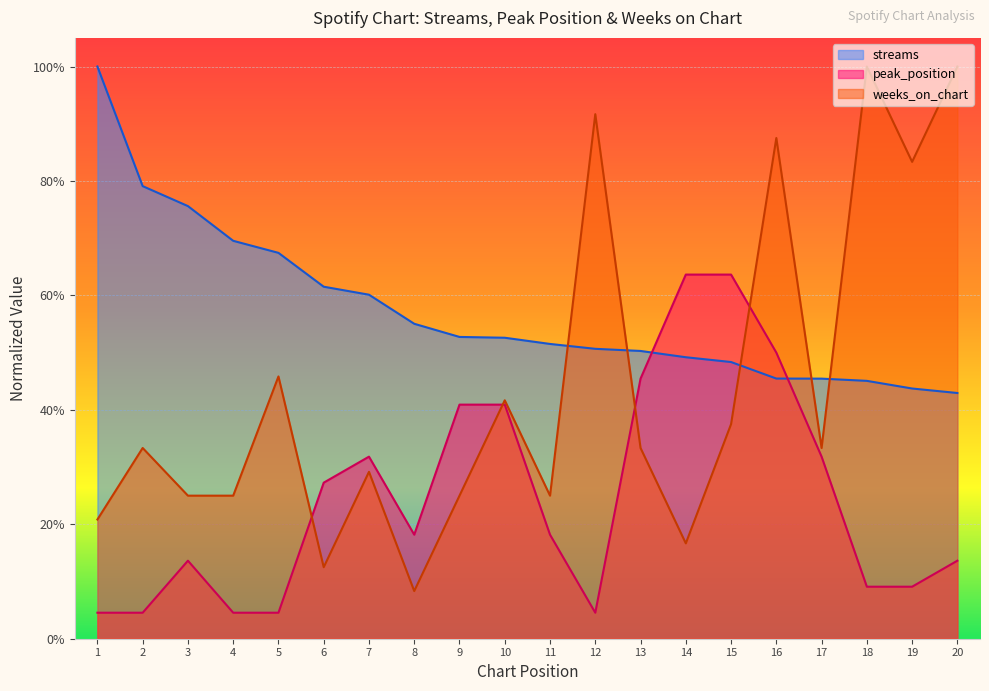

True or false: weeks_on_chart has a value of 0.4 at 15.

True